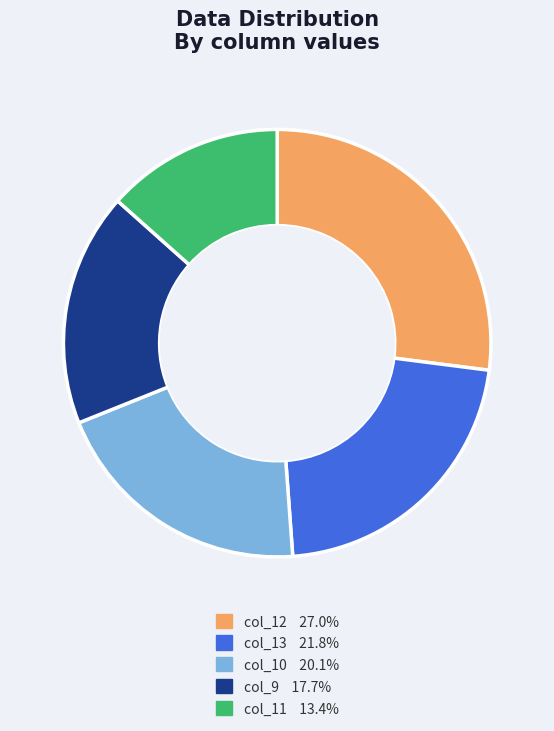

Does any single category account for the majority?

No